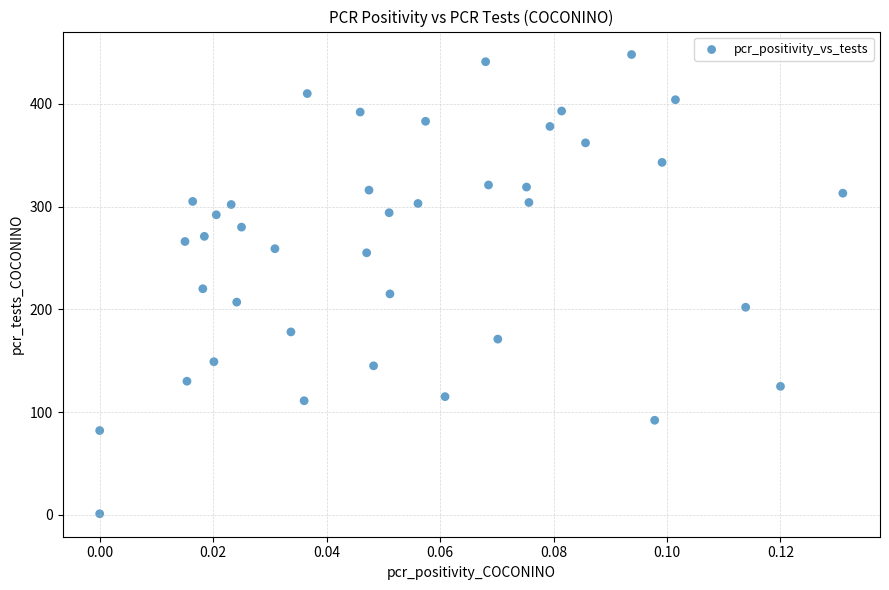

What is the range of Y values (max minus min)?

447